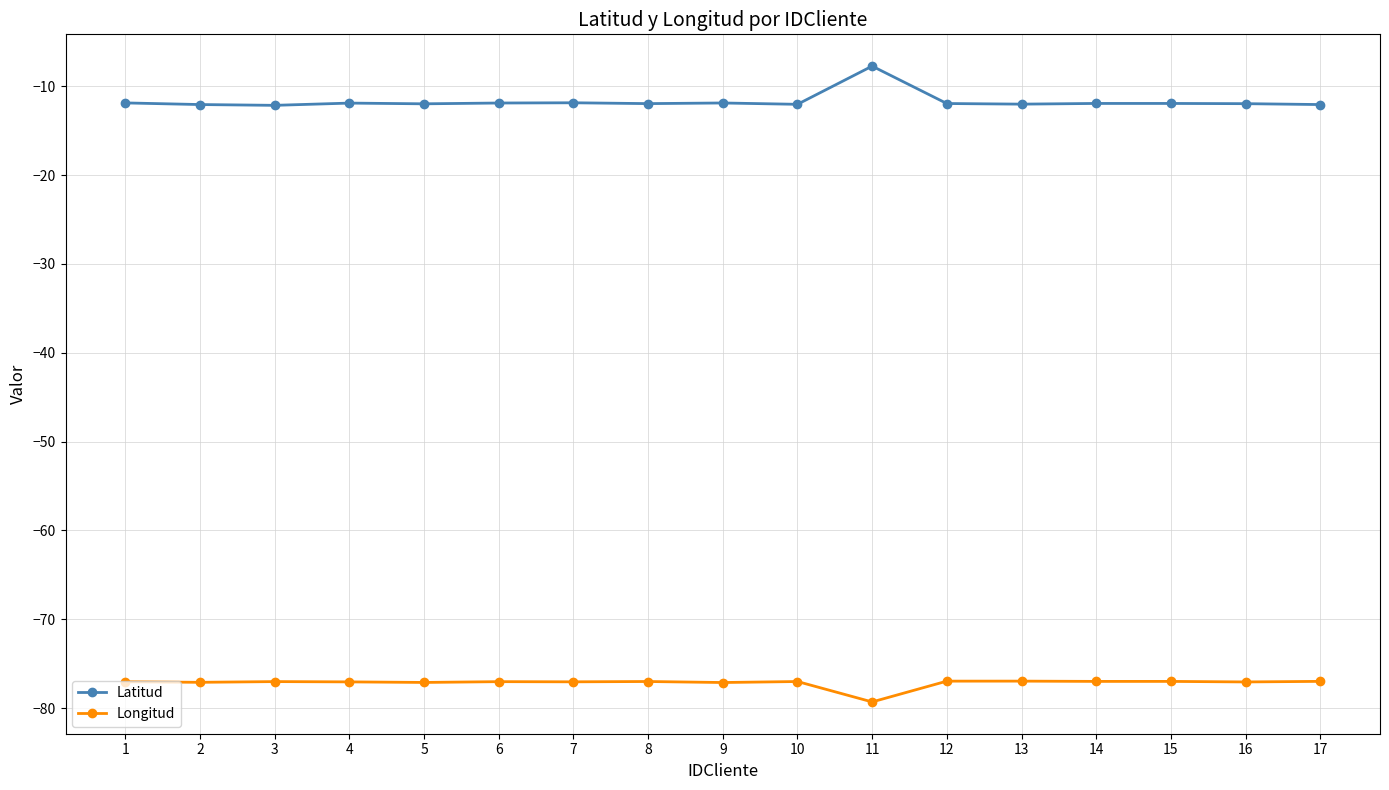

At which category is the sum across all series the highest?

11